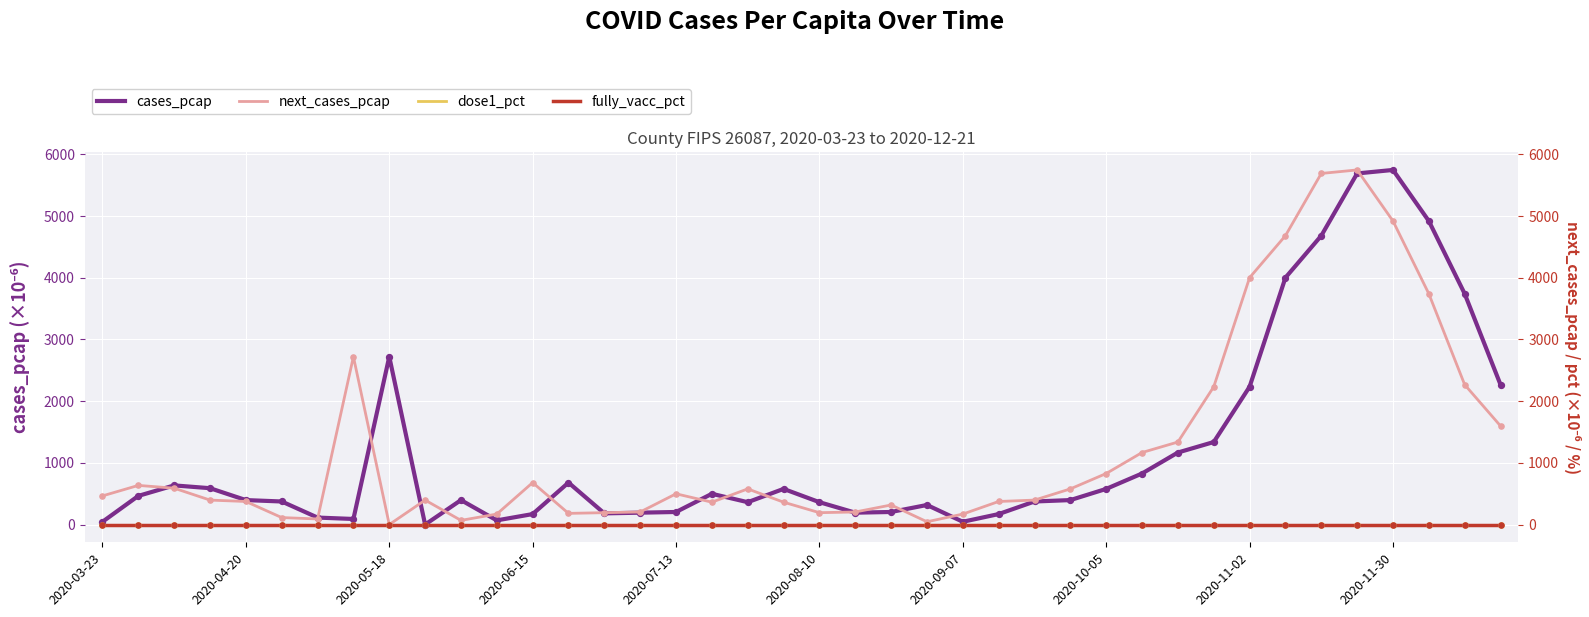

Which series reaches the minimum Y coordinate?

cases_pcap